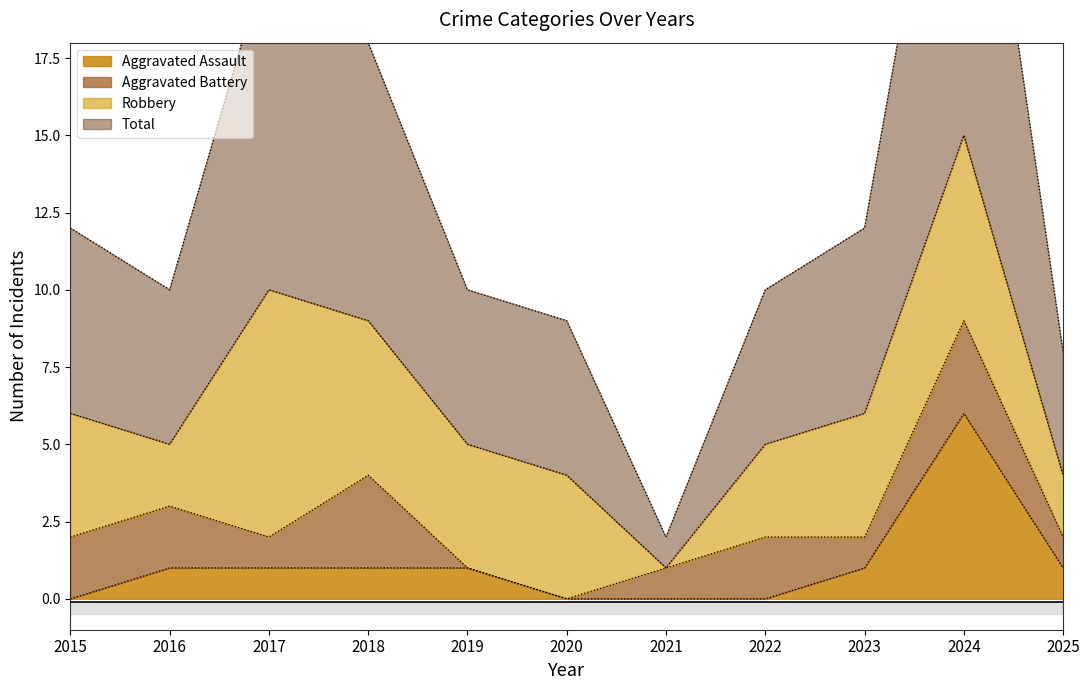

True or false: Aggravated Assault has a value of 1 at 2017.

True